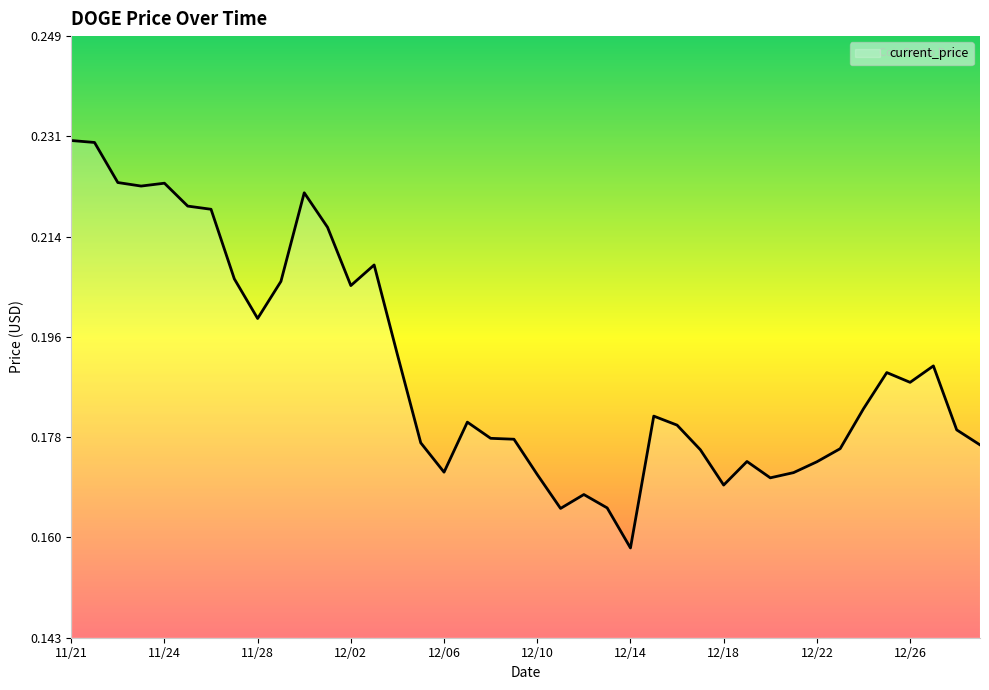

Count the number of categories in the chart.

40